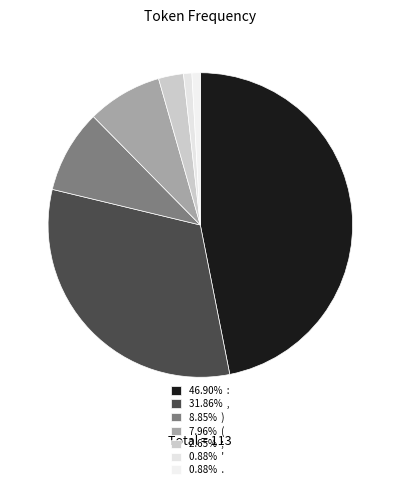

How many segments does this pie chart have?

7